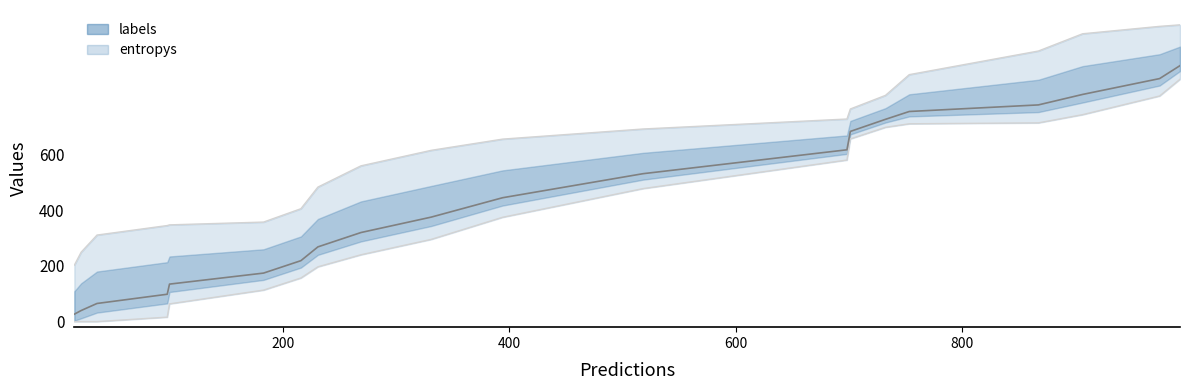

What is the minimum value shown in the chart?

0.1